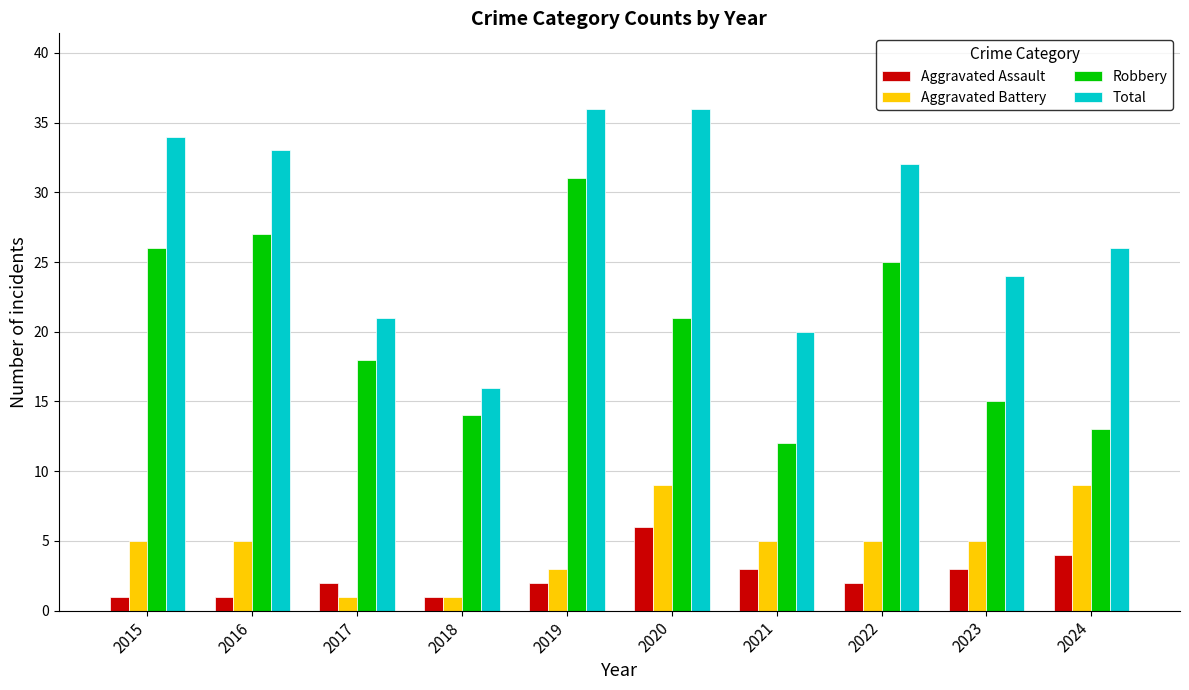

Count the number of data series in this chart.

4